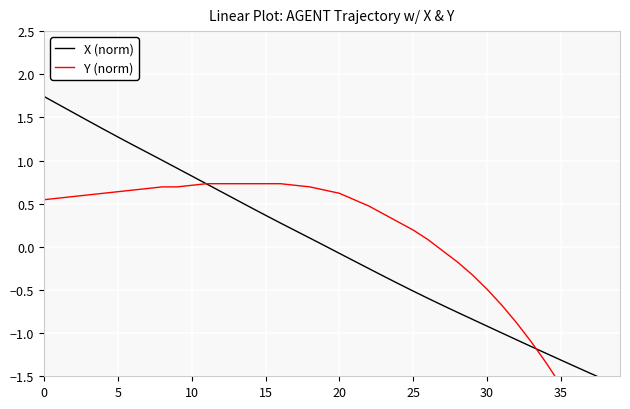

What is the difference between the Y (norm) values at 24 and 26?

0.2